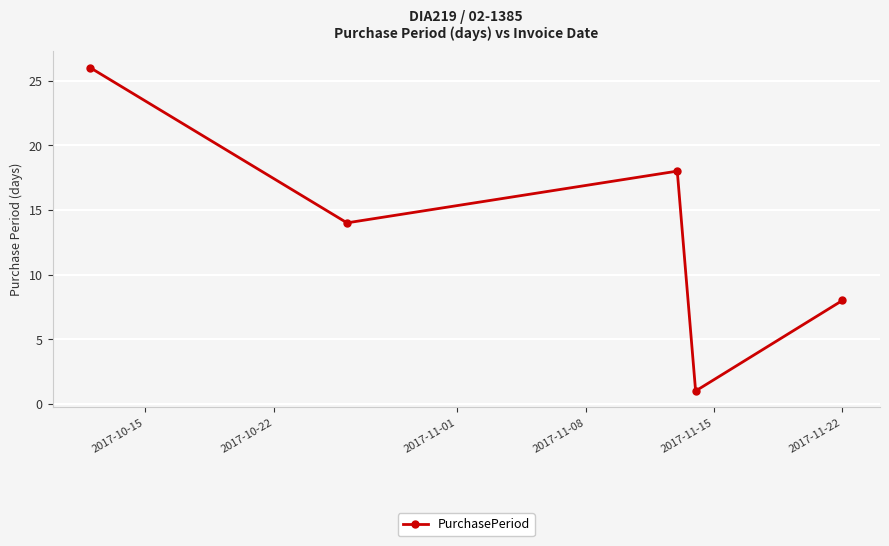

How many data points are less than 14?

2